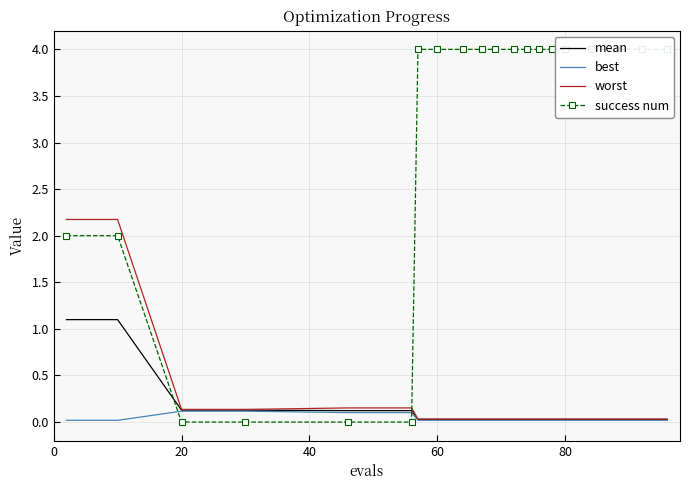

The mean series shows 0.1 at 20. True or false?

True